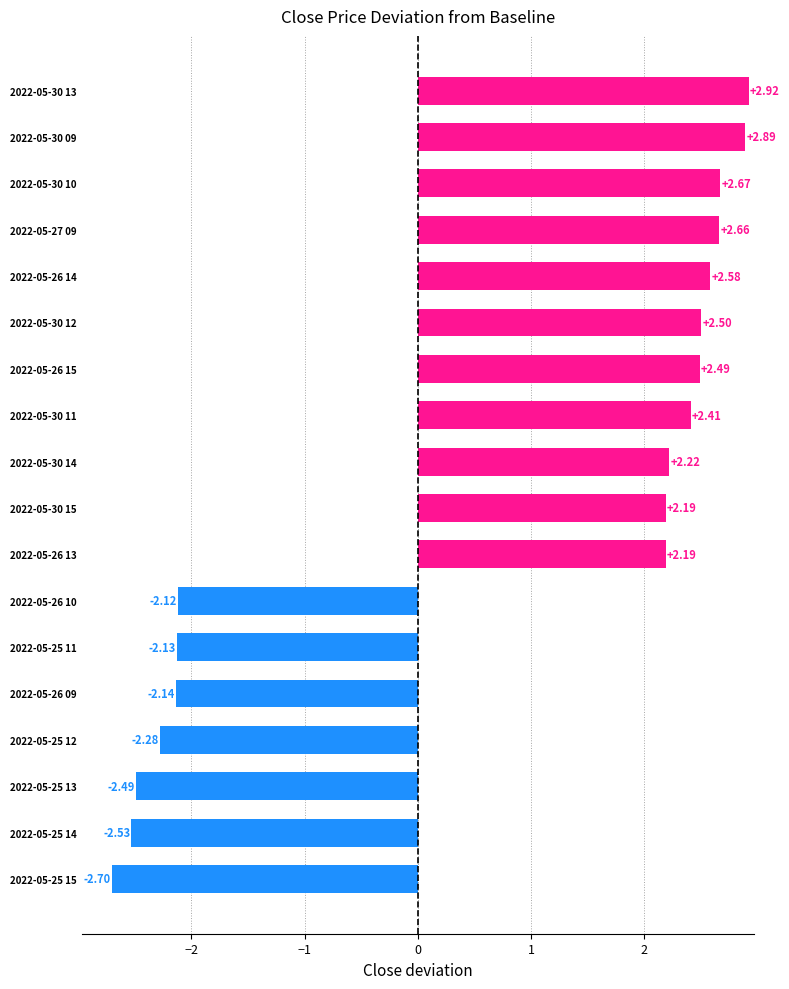

How many values exceed 2?

11